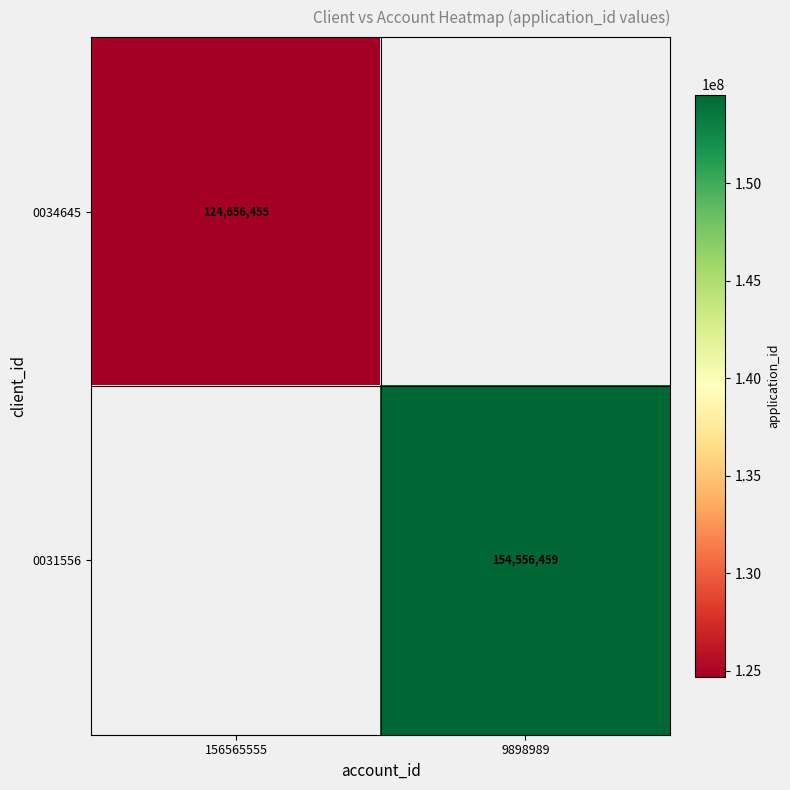

Is the value of 0031556 at 9898989 greater than the value of 0034645 at 156565555?

Yes